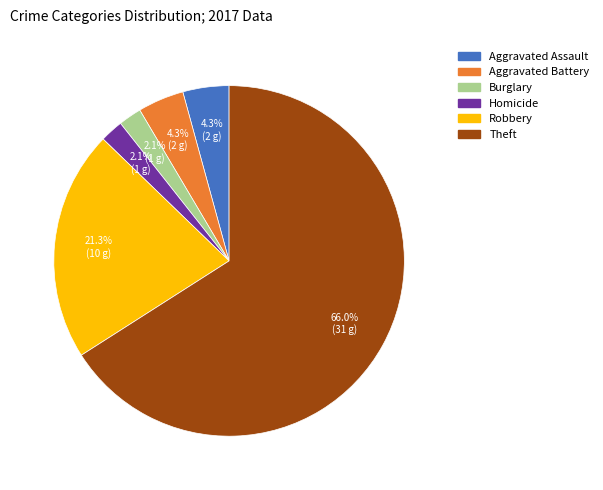

Does any single category account for the majority?

Yes